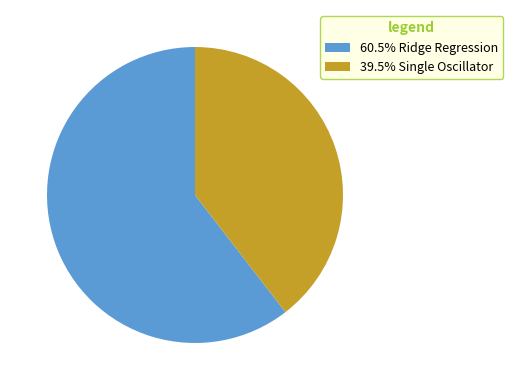

Do 39.5% Single Oscillator and 60.5% Ridge Regression together represent more than half of the pie?

Yes